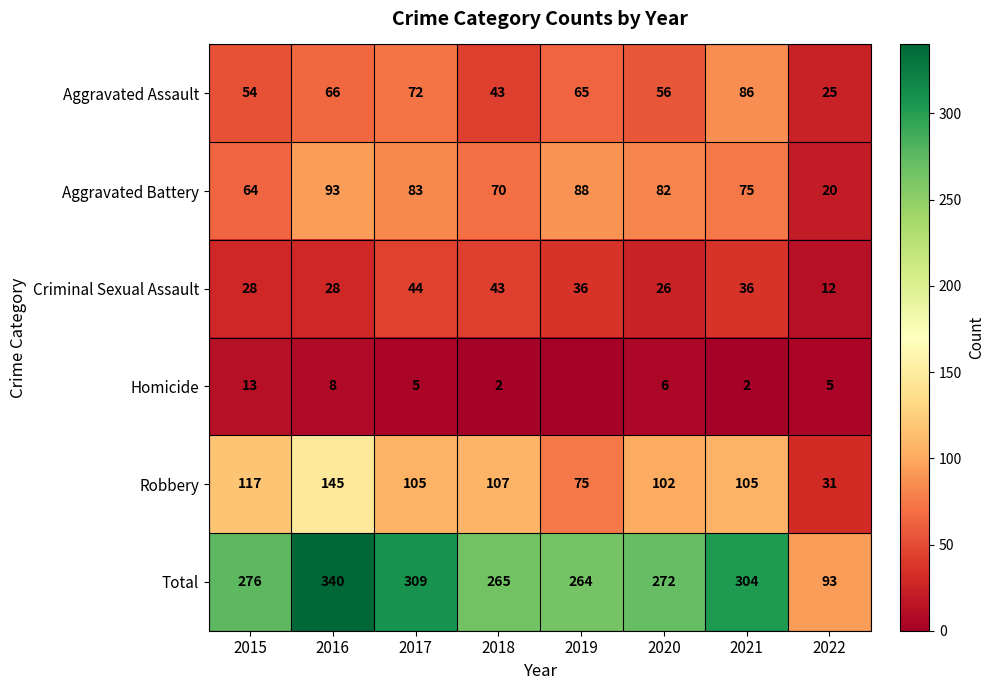

What is the greatest value displayed?

340